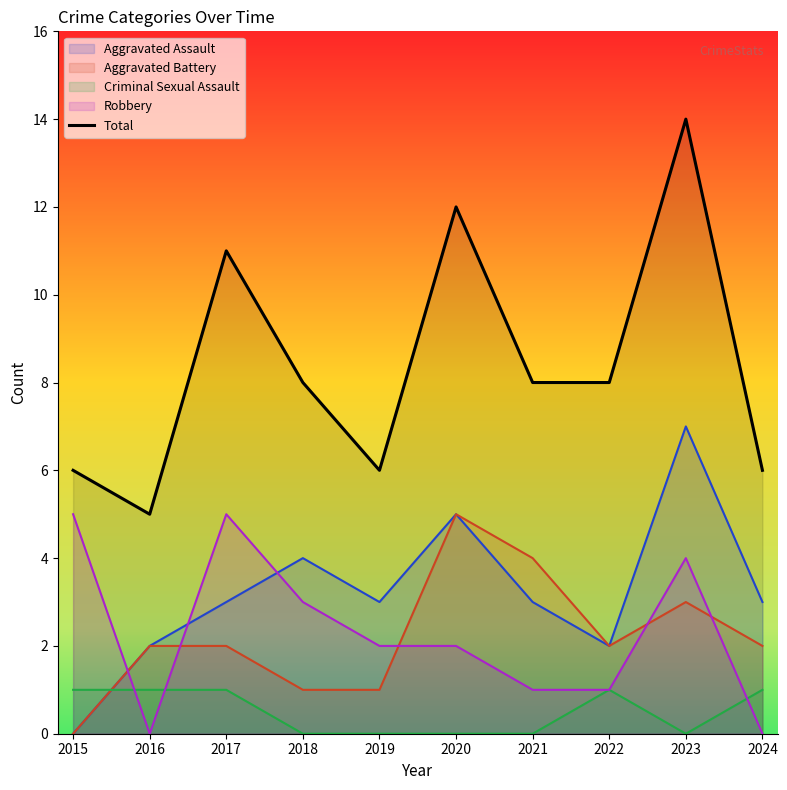

At which label does the data first exceed 8?

2017